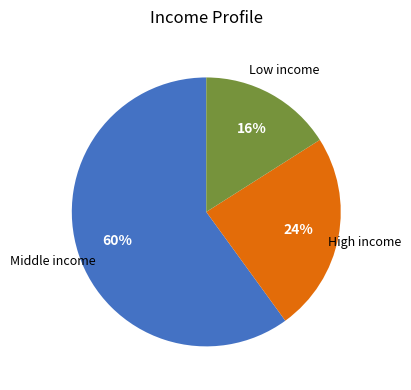

Is there a majority slice in this chart?

Yes